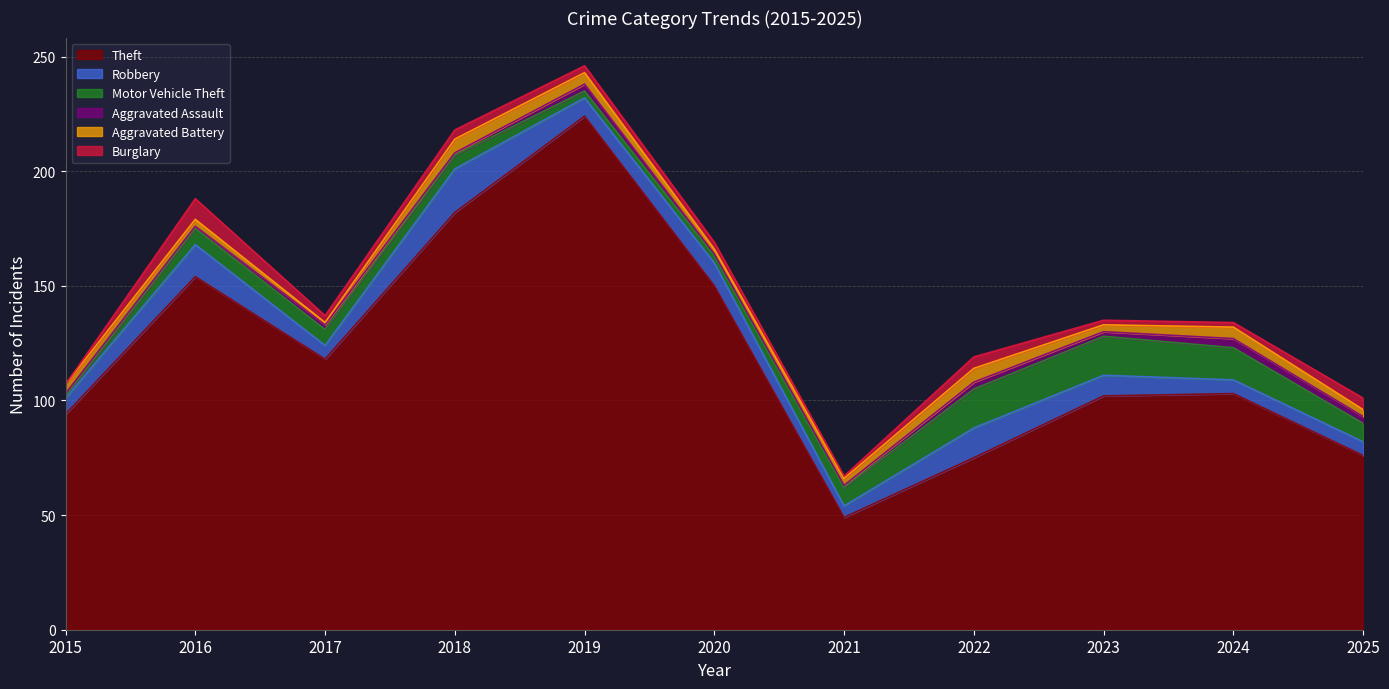

Count the Aggravated Assault values in the range 1 to 3.

10